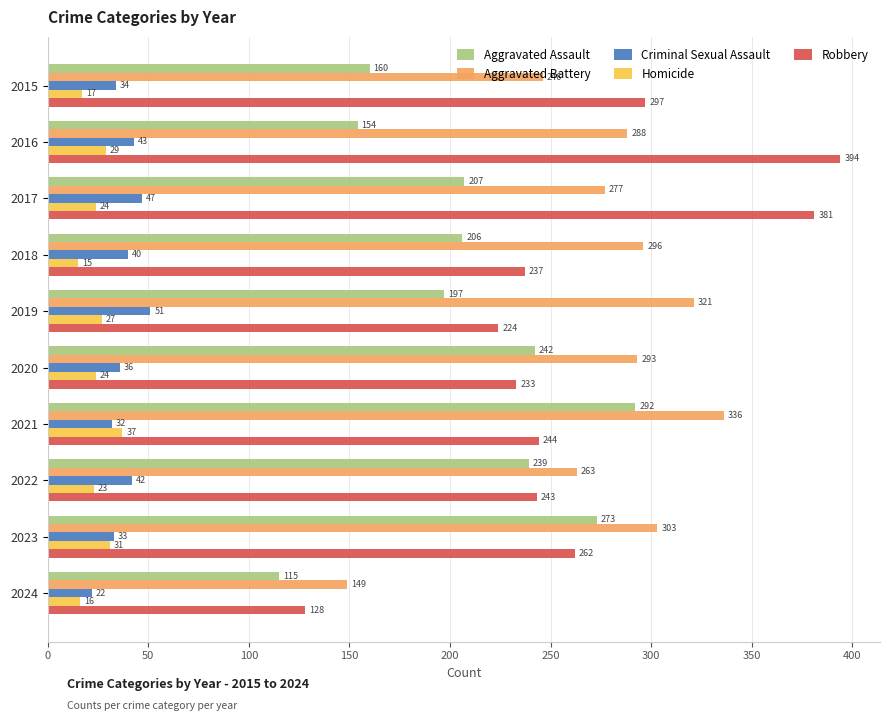

Which series has the largest total across all categories?

Aggravated Battery